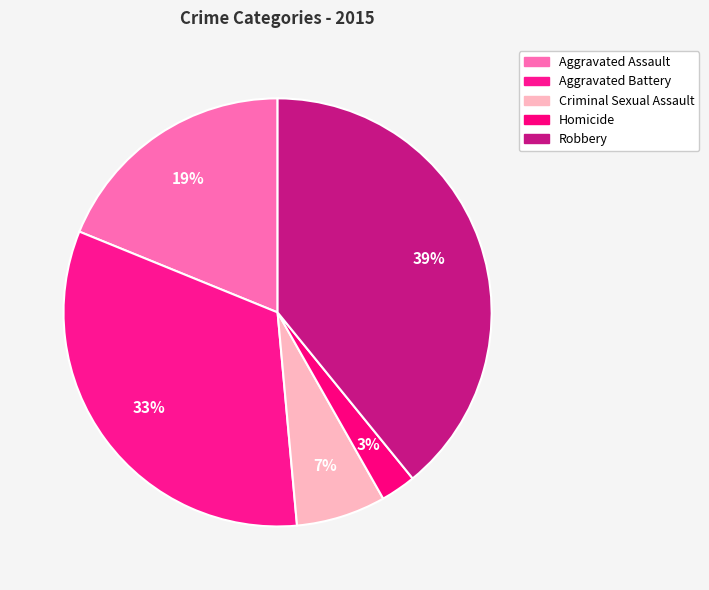

Which slice is the largest?

Robbery